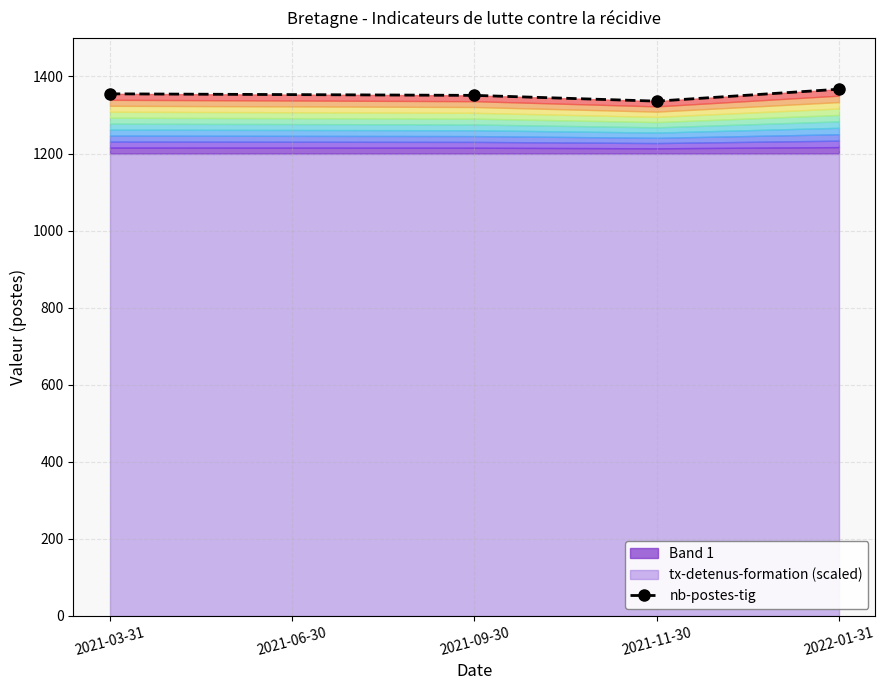

Approximately how many times larger is the value at 2022-01-31 compared to 2021-11-30?

1.0